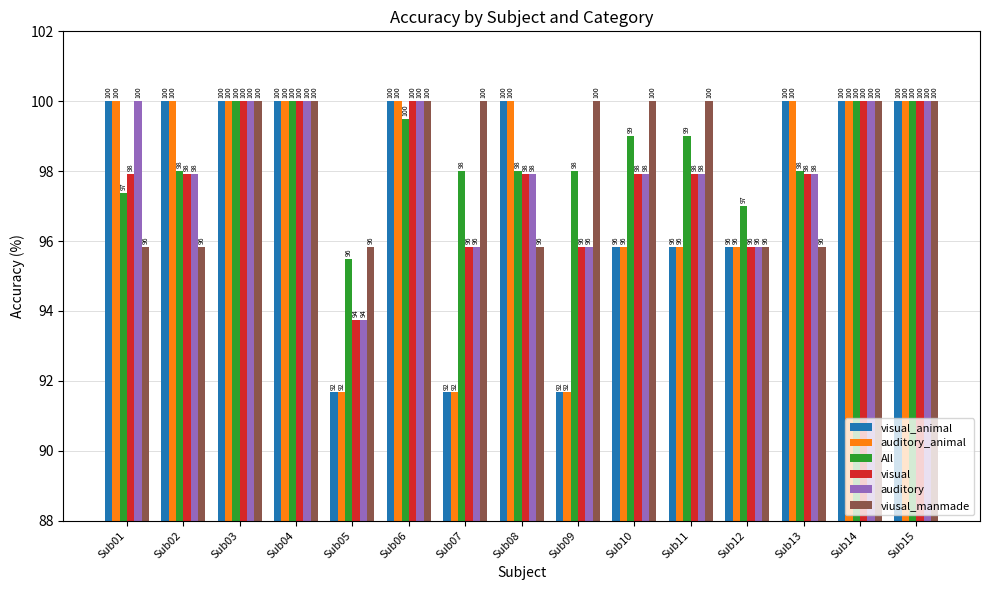

Read the auditory value at Sub03.

100.0